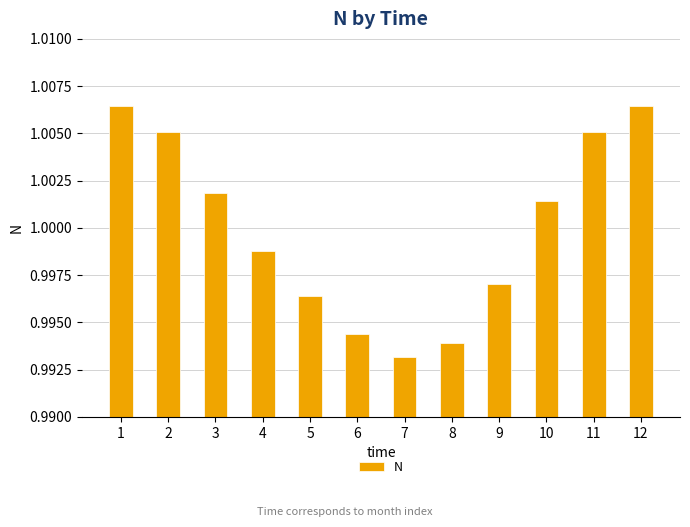

What is the sum of all values?

12.0